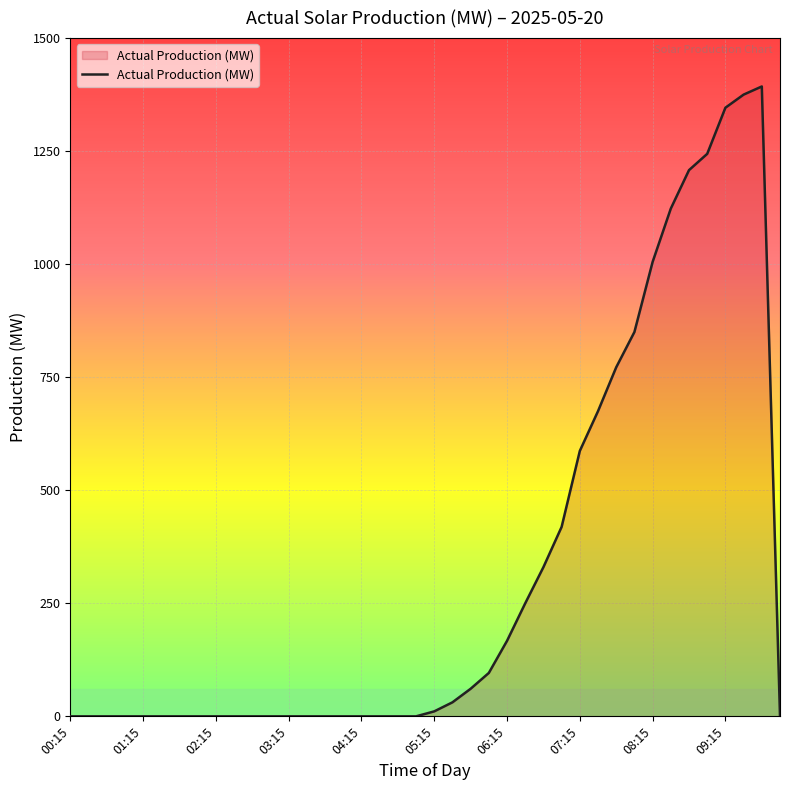

What is the difference between the maximum and minimum values?

1393